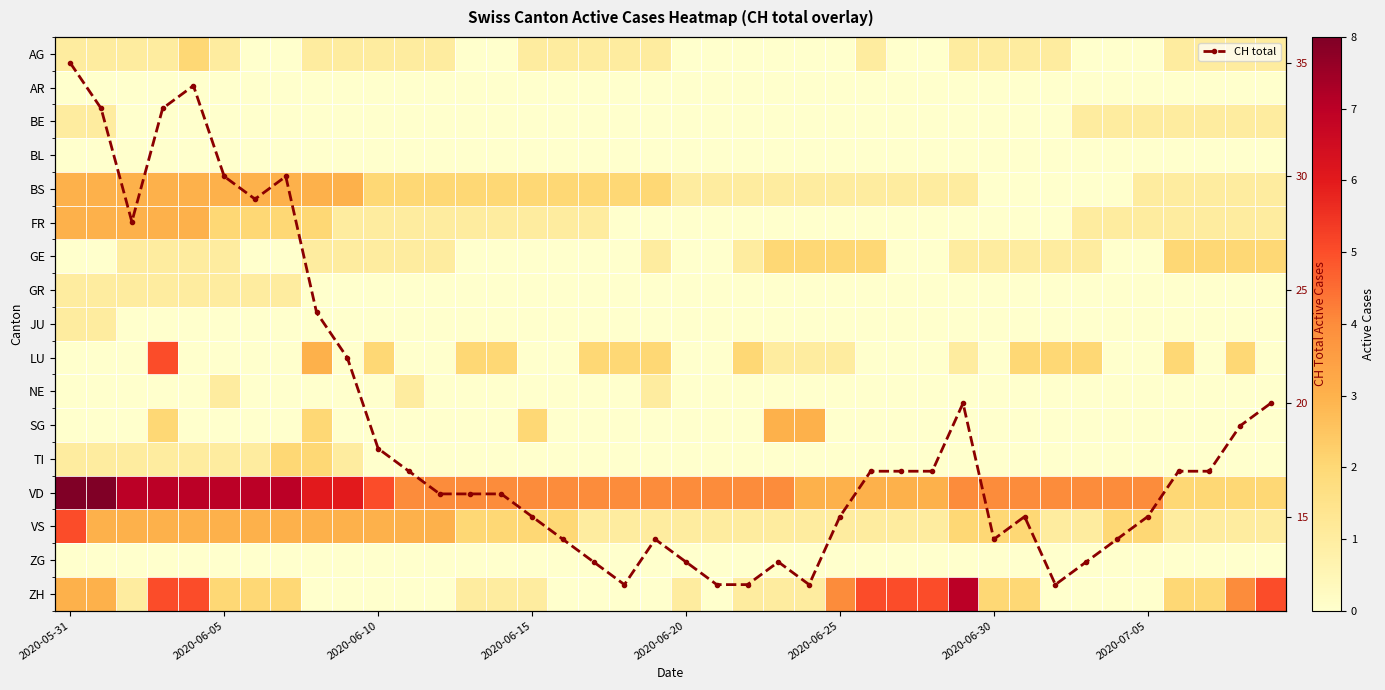

What is the value of the CH total point at the 25th from the left?

12